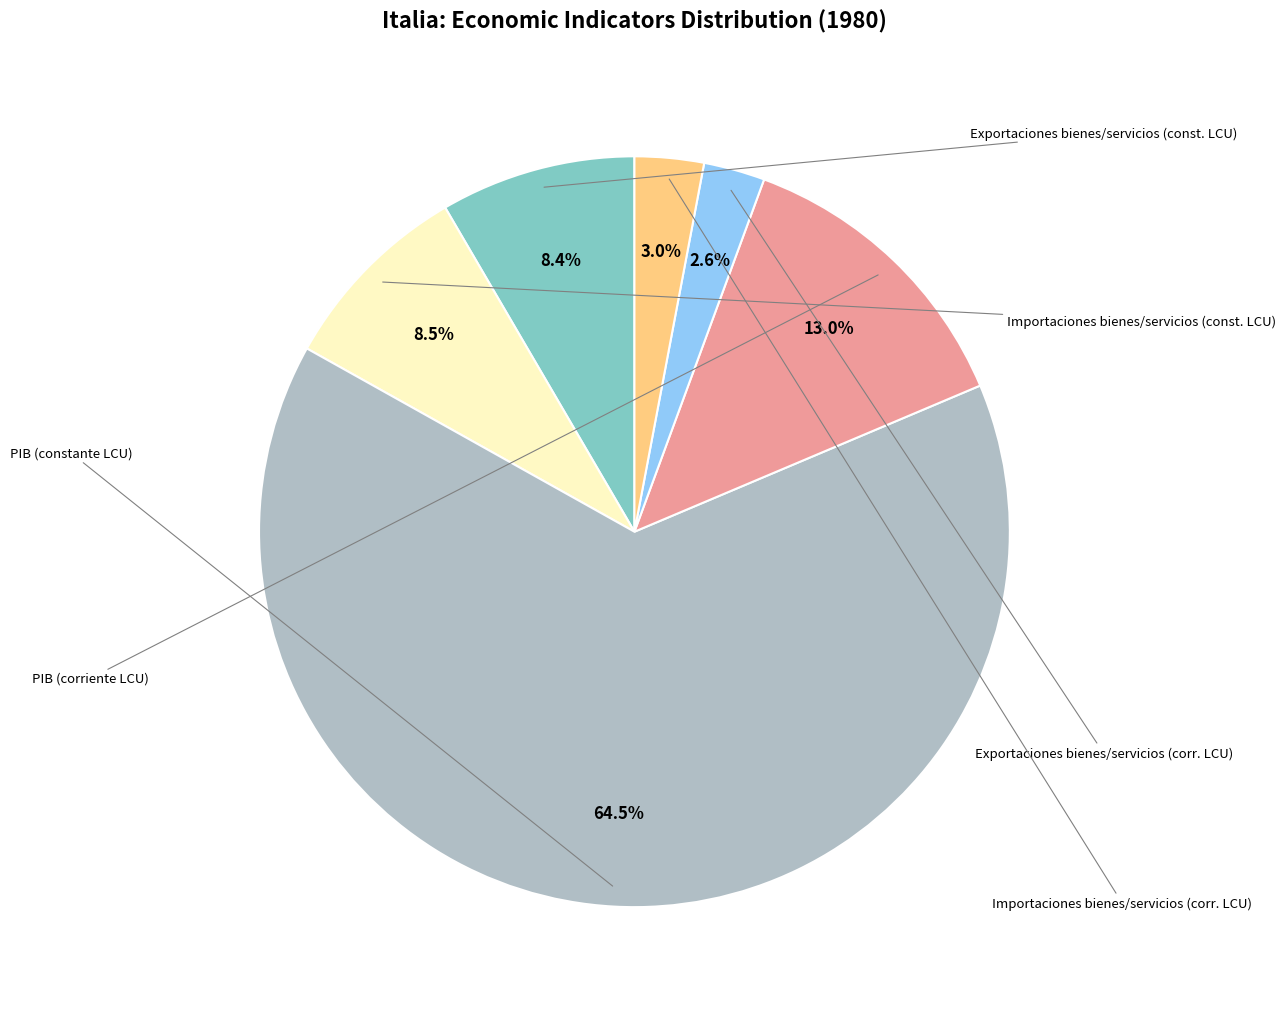

To the nearest percent, what is the average slice percentage?

17%